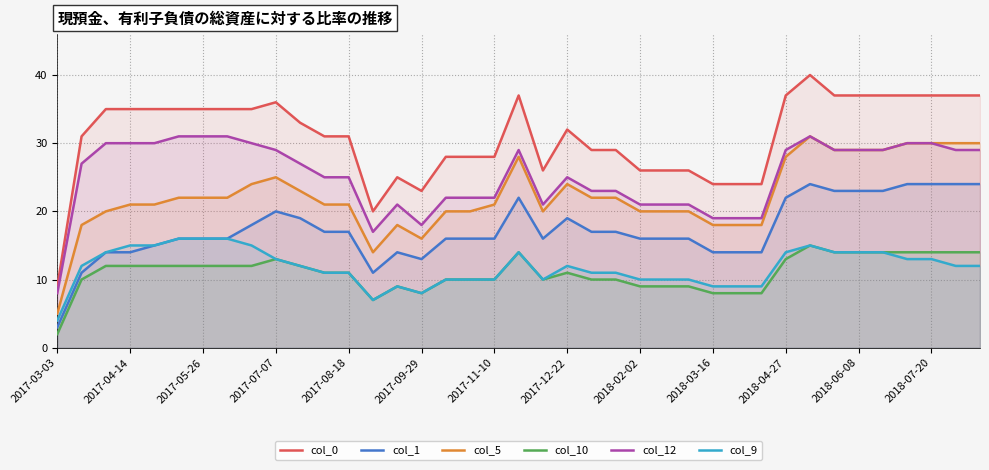

The col_0 series shows 14 at 34. True or false?

False